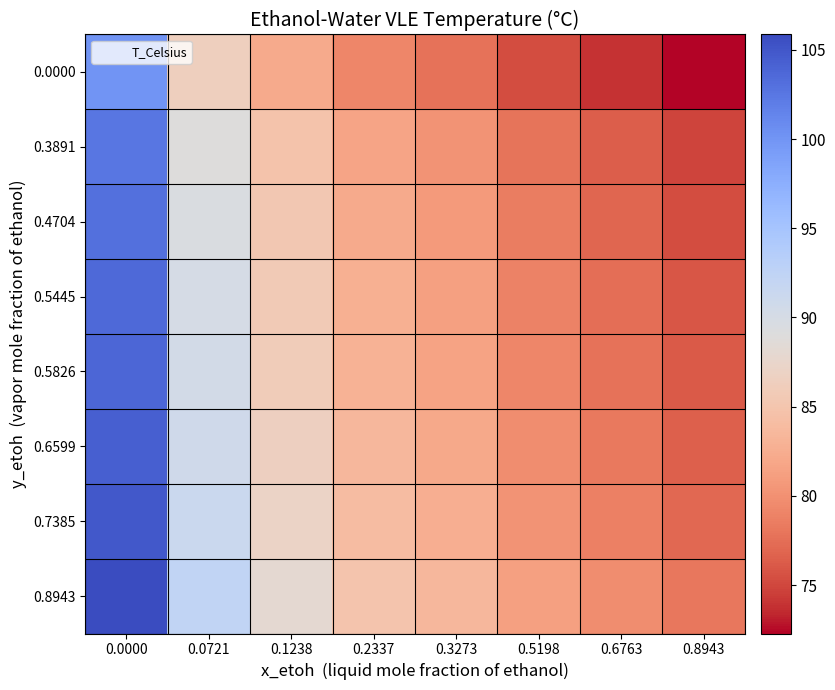

Which category has the lowest value across all series?

0.8943